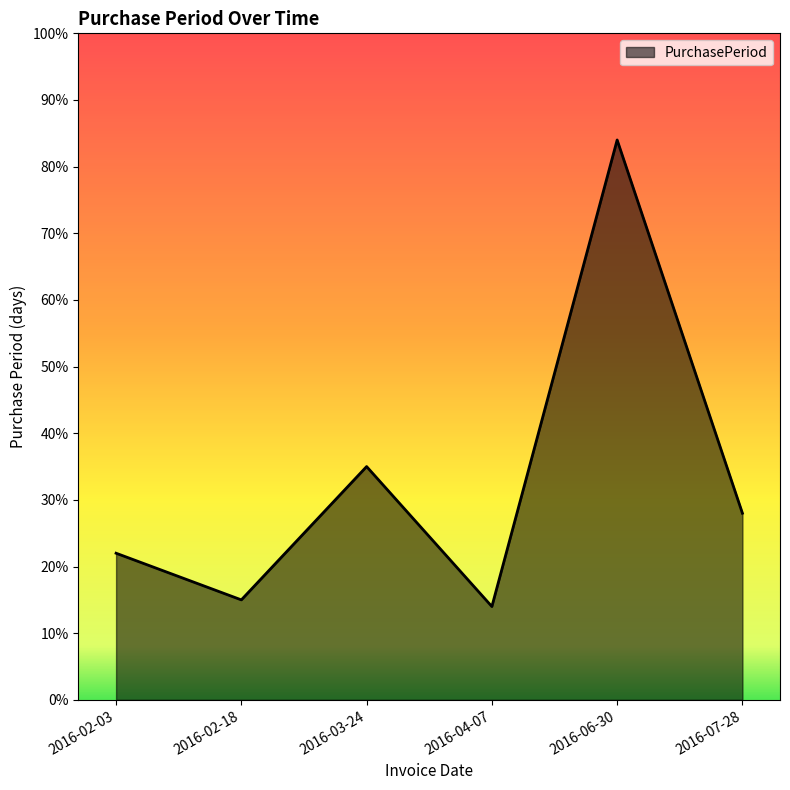

What is the difference between the maximum and second lowest values?

69